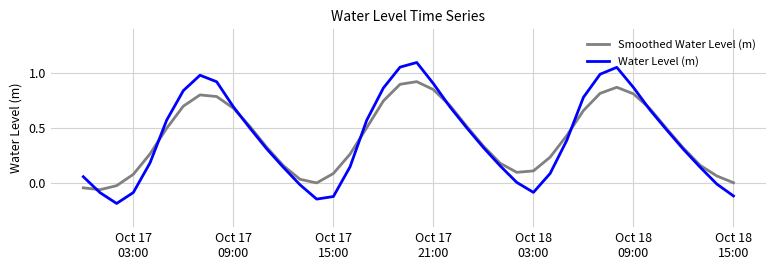

List the series in order of their peak value, lowest first.

Smoothed Water Level (m), Water Level (m)